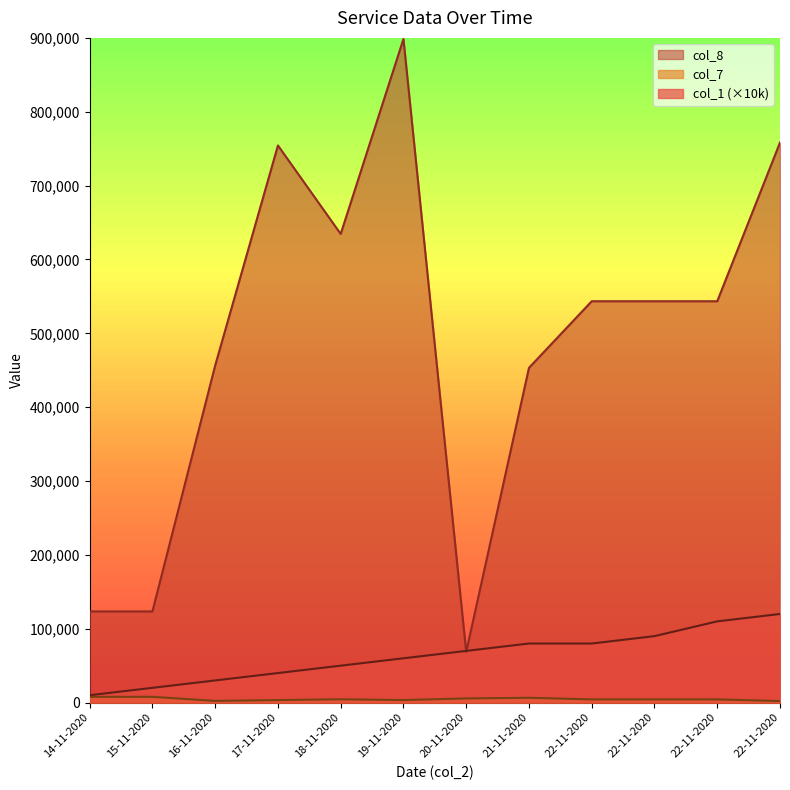

At which category is the sum across all series the highest?

19-11-2020